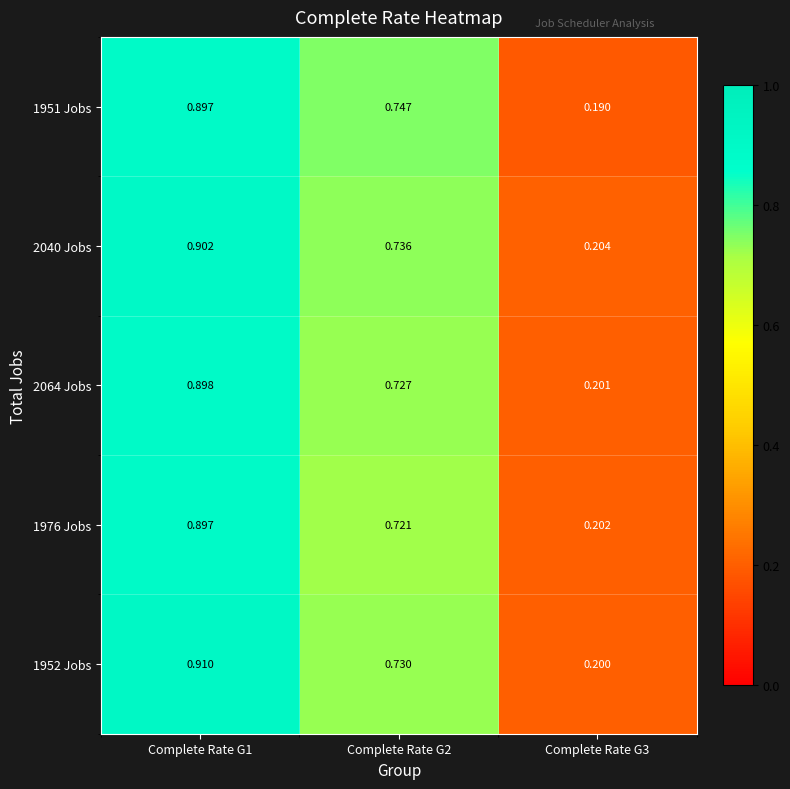

Is the value of 1952 Jobs at Complete Rate G2 greater than the value of 2040 Jobs at Complete Rate G2?

No